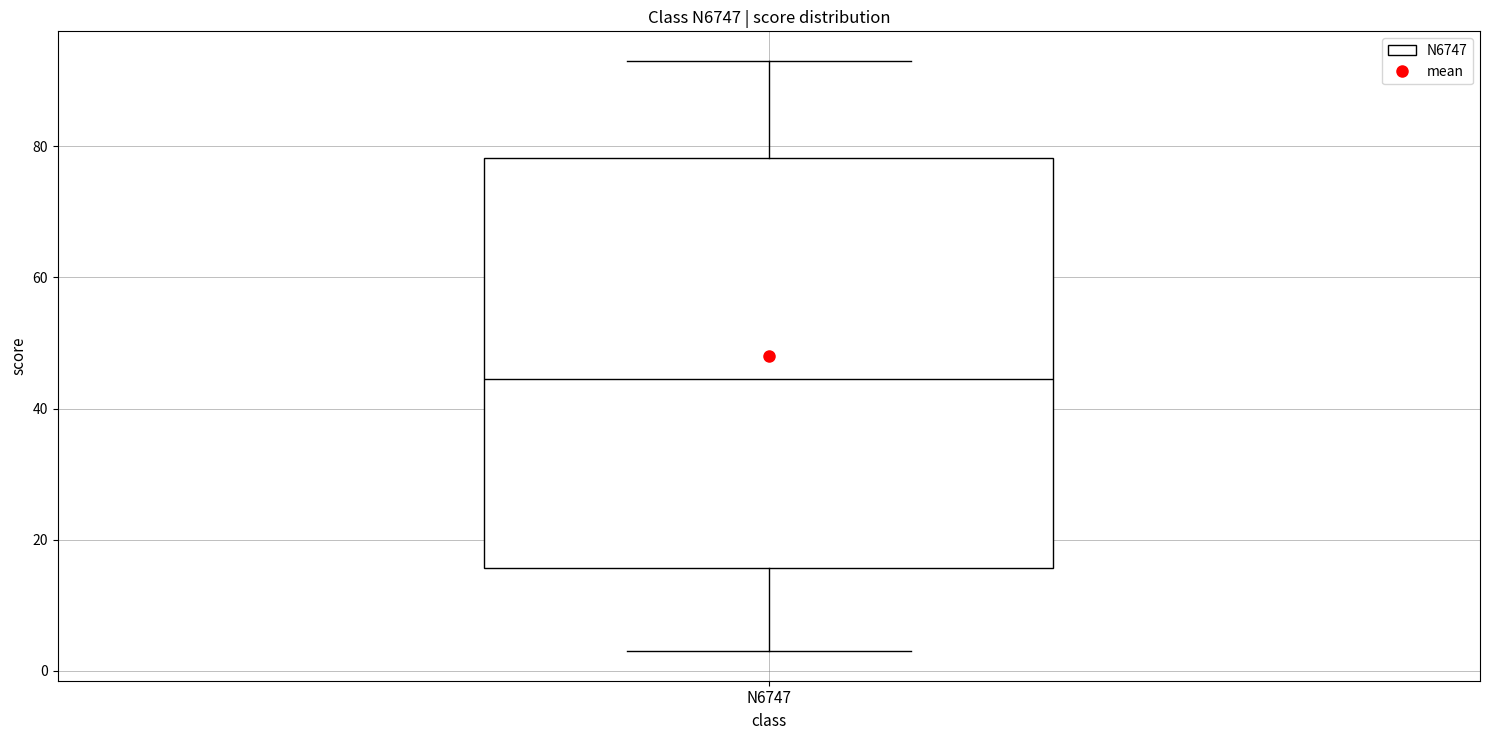

Transcribe this box plot: give where the median line is, the range the box spans, and where the two whiskers end, as read against the y-axis. The values are not printed on the chart, so give them approximately, as read against the axis.

median 44, box 16 to 78, whiskers 4 to 94